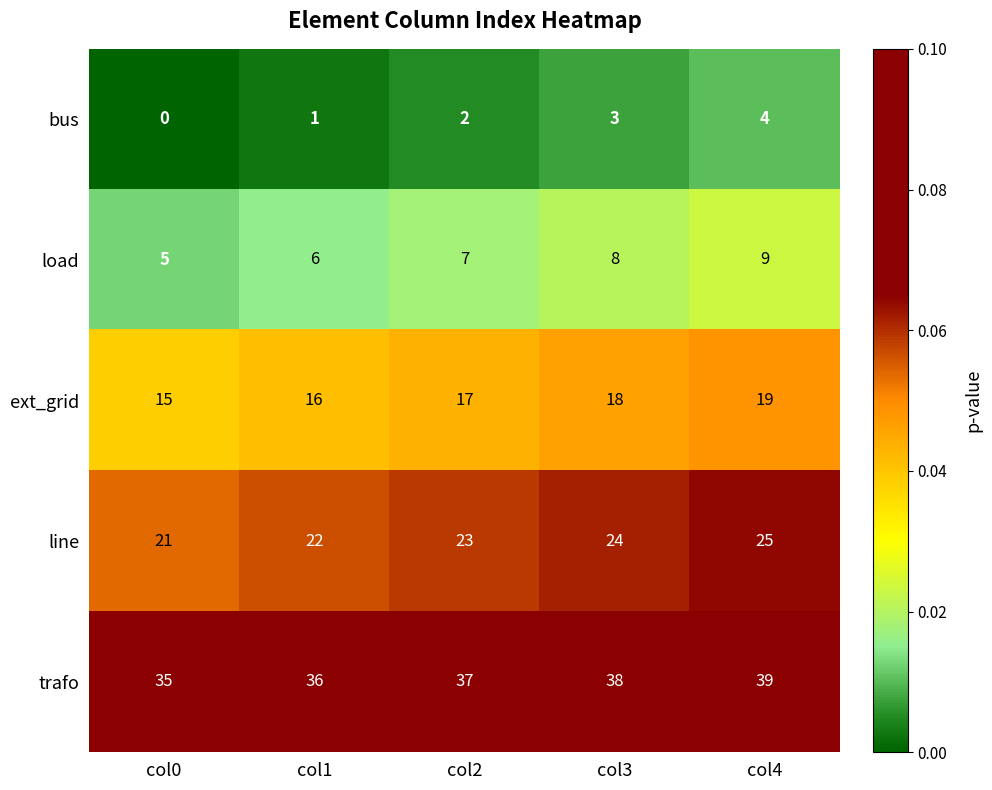

What is the difference between the highest and lowest values at col0?

35